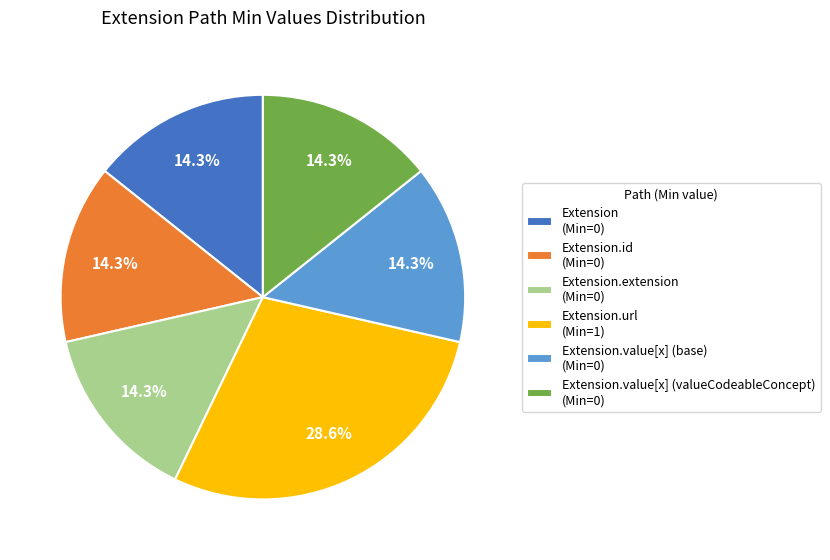

To the nearest percent, what is the difference between the largest and smallest slice percentages?

14%